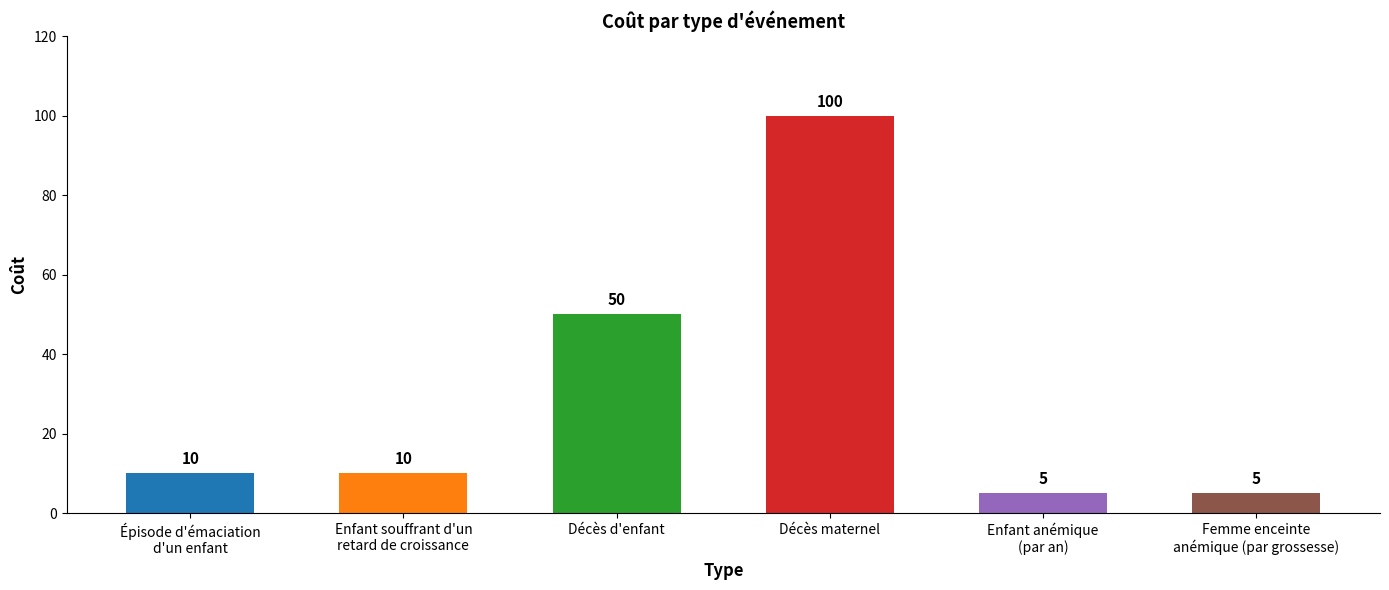

Reading left to right, what are all the values shown in this chart?

Épisode d'émaciation
d'un enfant=10	Enfant souffrant d'un
retard de croissance=10	Décès d'enfant=50	Décès maternel=100	Enfant anémique
(par an)=5	Femme enceinte
anémique (par grossesse)=5